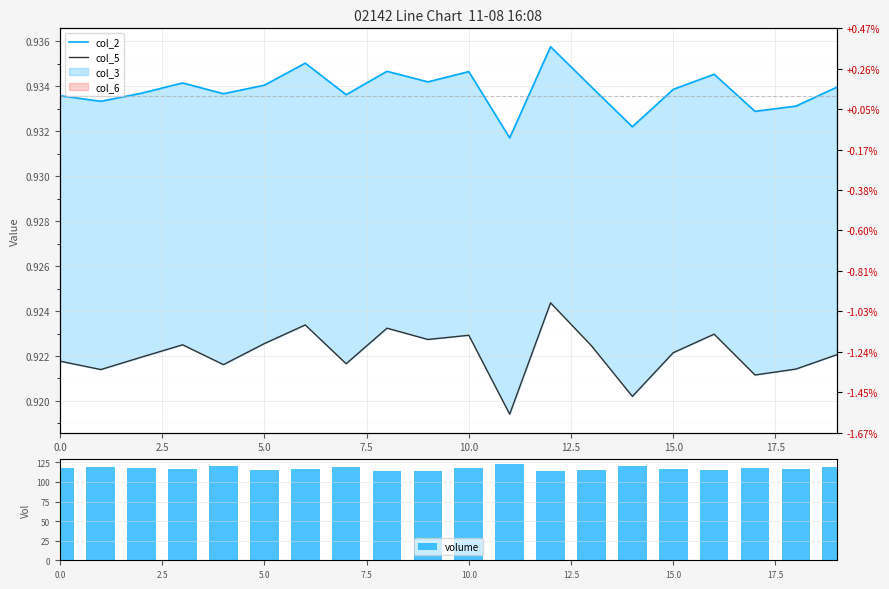

What is the average value of the col_2 series?

0.9